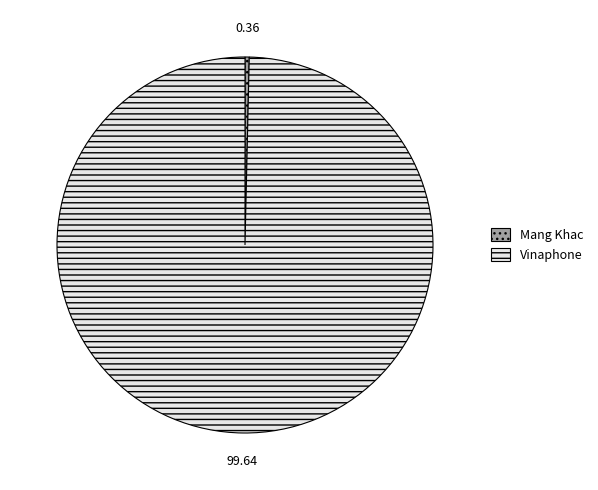

Which has a higher value, Vinaphone or Mang Khac?

Vinaphone